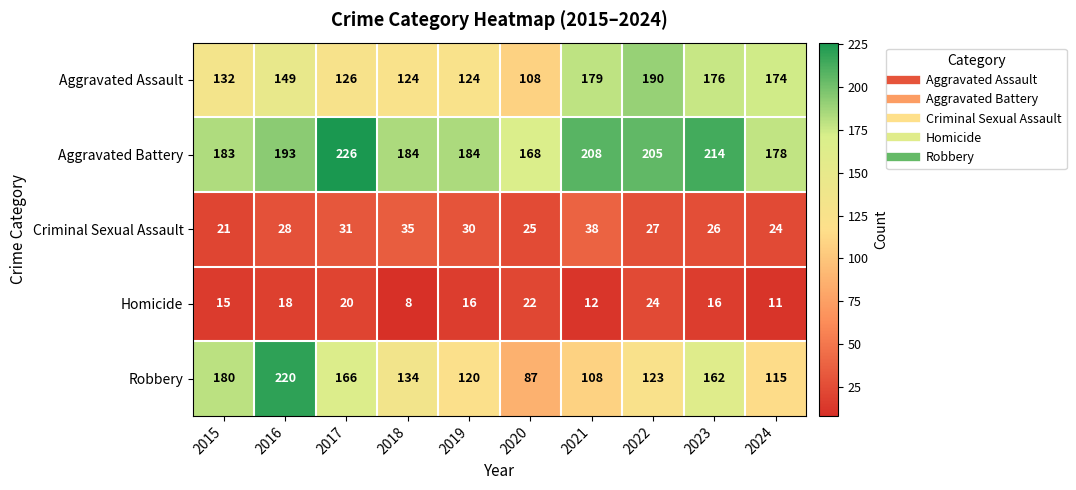

At which label does Aggravated Assault reach its peak?

2022